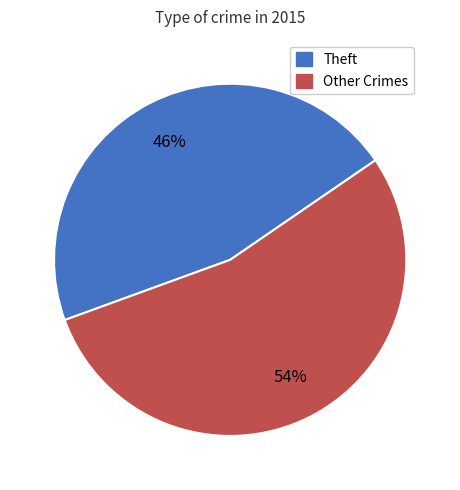

To the nearest percent, what is the average slice percentage?

50%